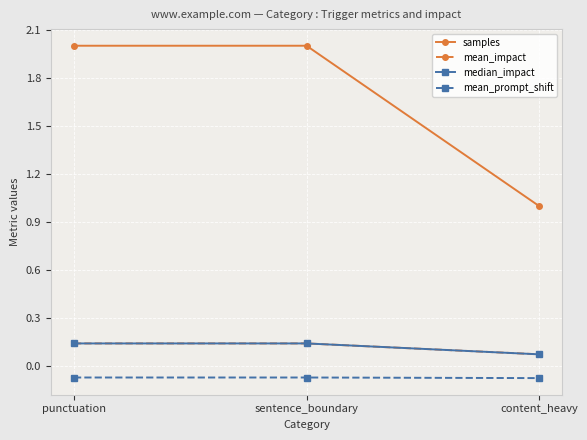

How many series are shown in this chart?

4